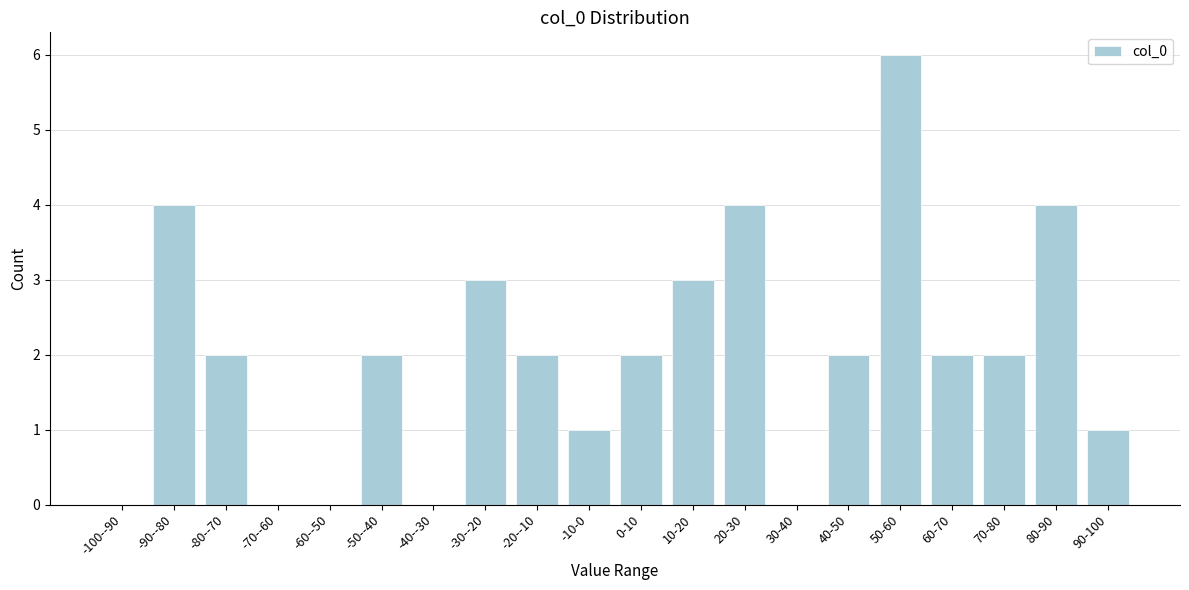

Reading left to right, extract all data points from this chart.

-100--90=0	-90--80=4	-80--70=2	-70--60=0	-60--50=0	-50--40=2	-40--30=0	-30--20=3	-20--10=2	-10-0=1	0-10=2	10-20=3	20-30=4	30-40=0	40-50=2	50-60=6	60-70=2	70-80=2	80-90=4	90-100=1